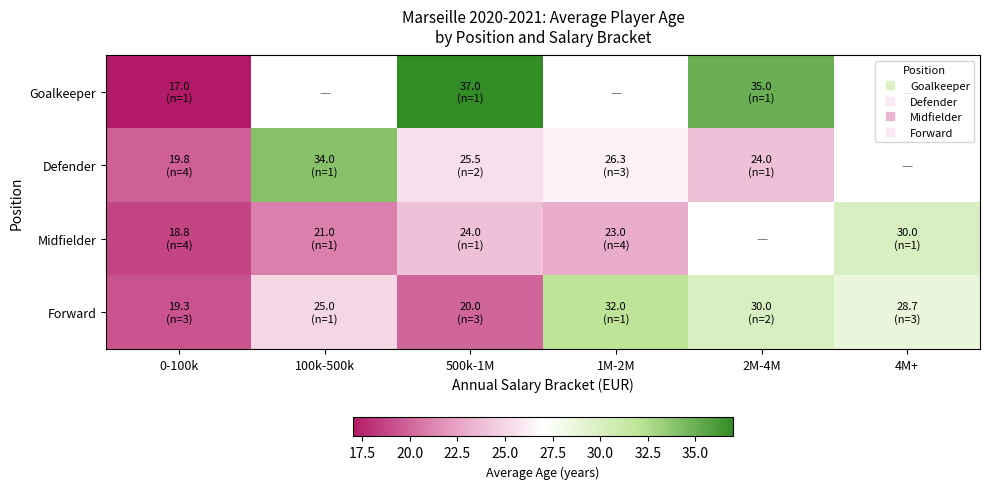

How many data points in Forward are above 28?

3